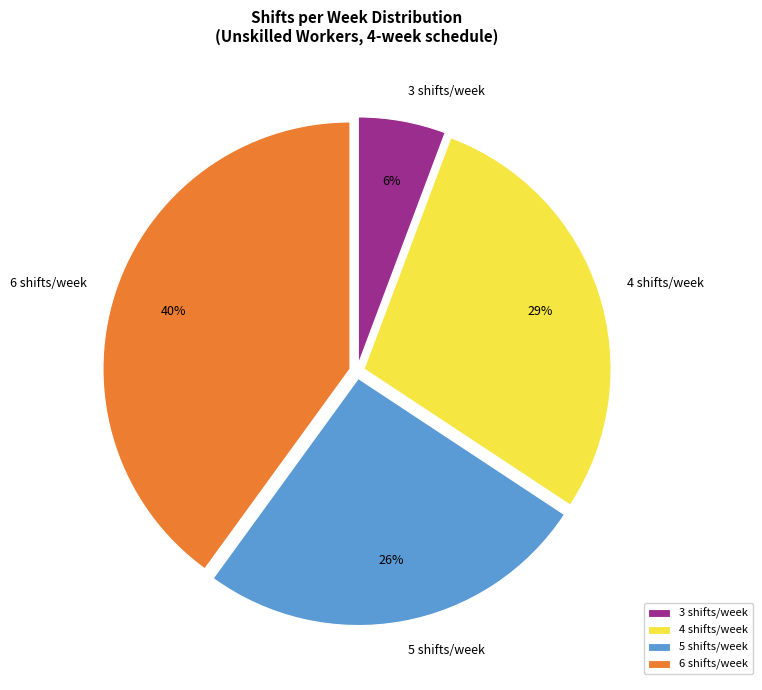

To the nearest percent, what is the difference between the largest and smallest slice percentages?

34%